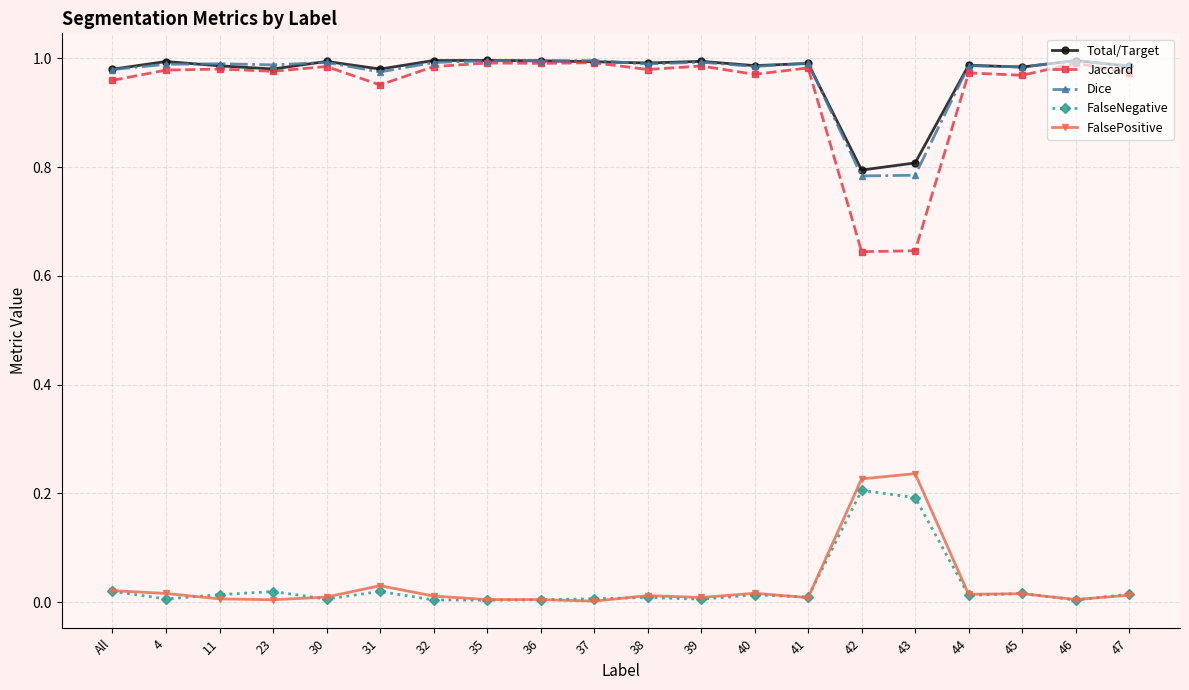

True or false: Total/Target and FalseNegative cross at least once.

False